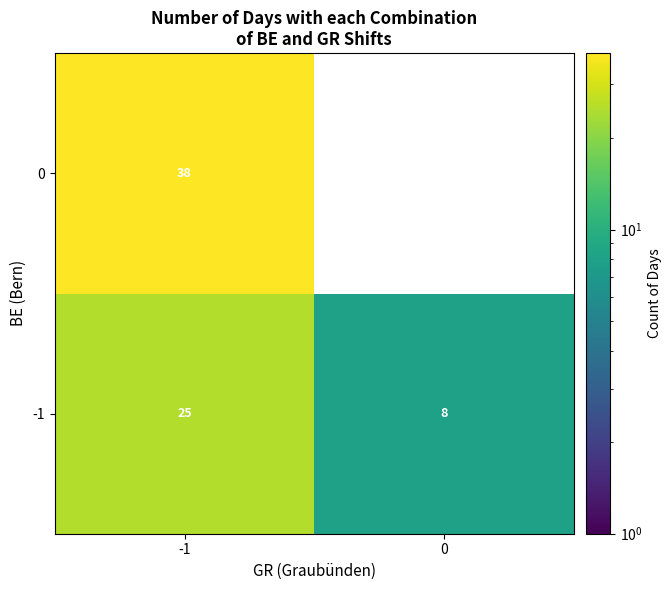

What is the difference between the maximum and minimum values in the -1 series?

17